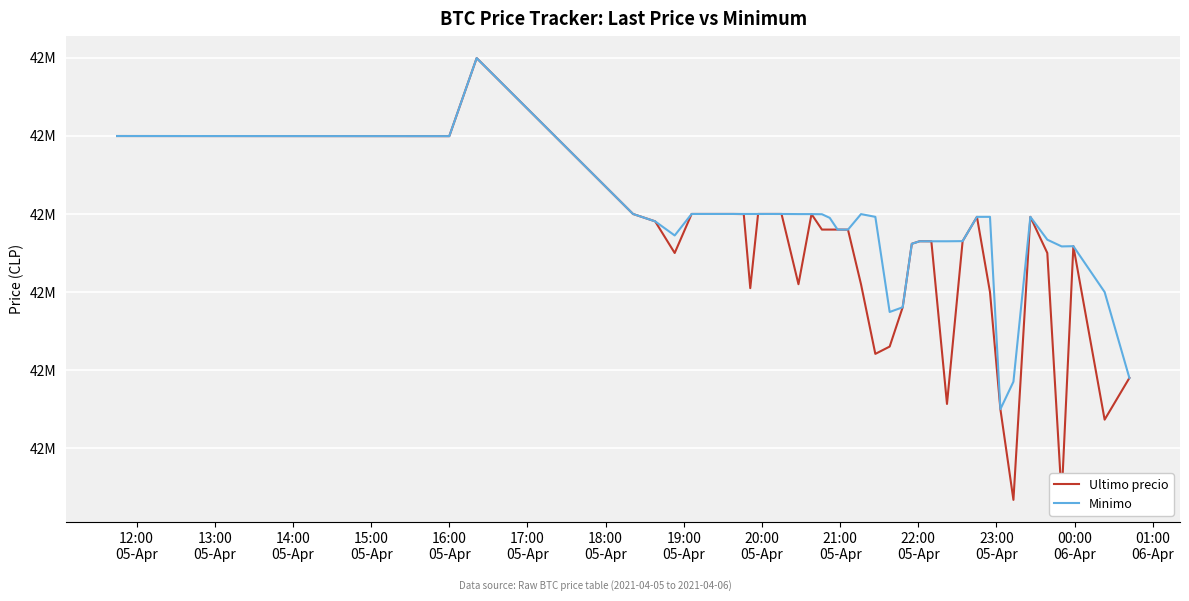

Is this an area chart (filled region under the line)?

No